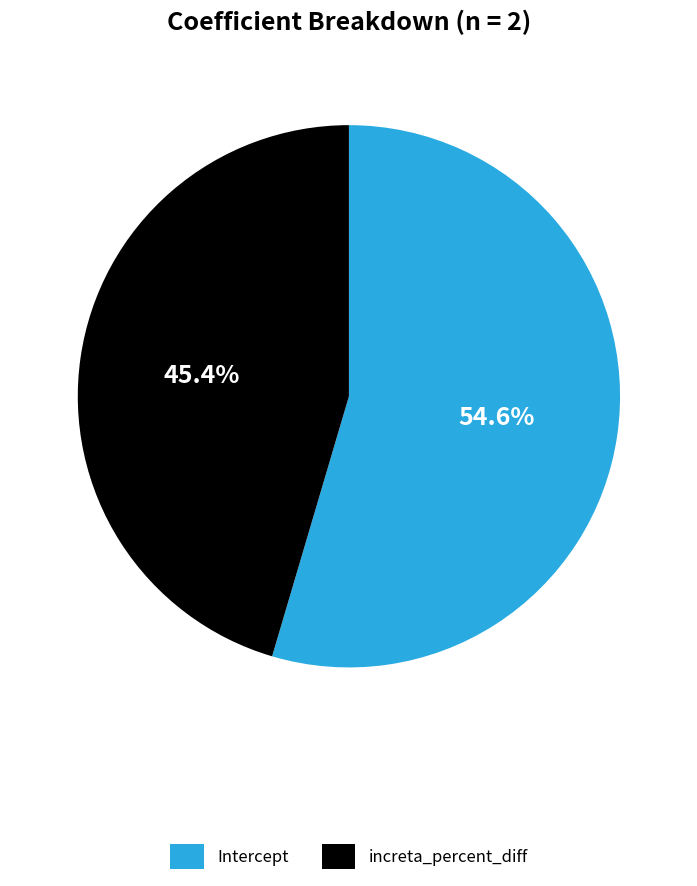

What is the largest slice in the pie chart?

Intercept